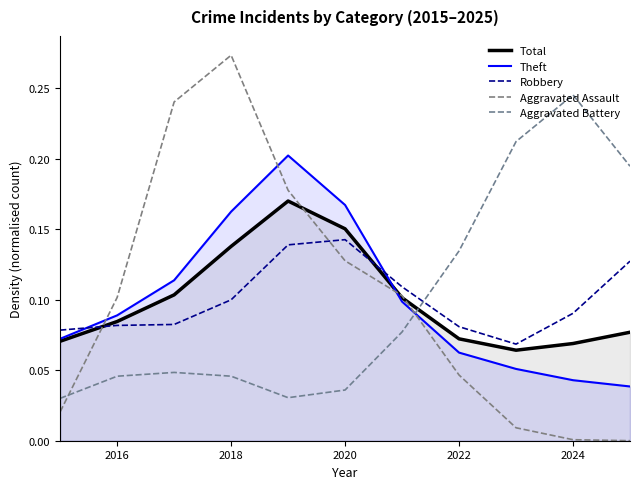

How many lines are shown in the chart?

5